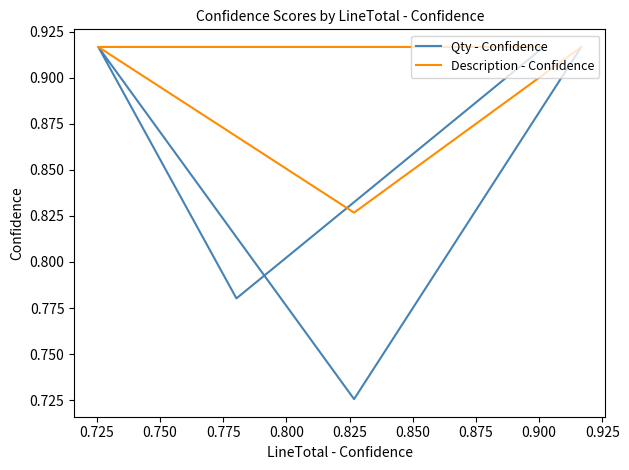

How many categories are shown in the chart?

5